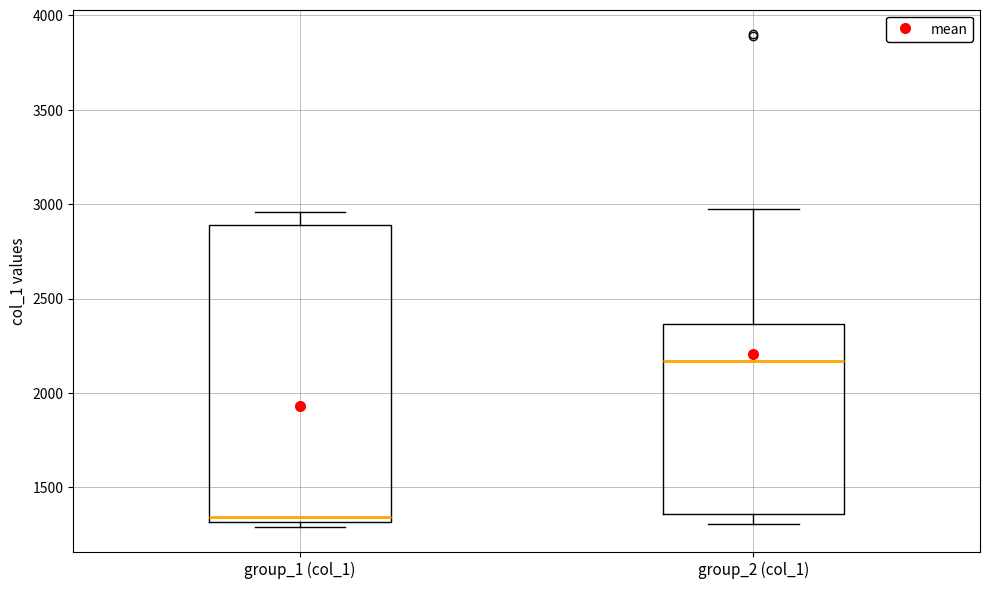

Where does the upper whisker of the box for group_1 (col_1) end on the y-axis? The values are not printed on the chart, so give them approximately, as read against the axis.

2950